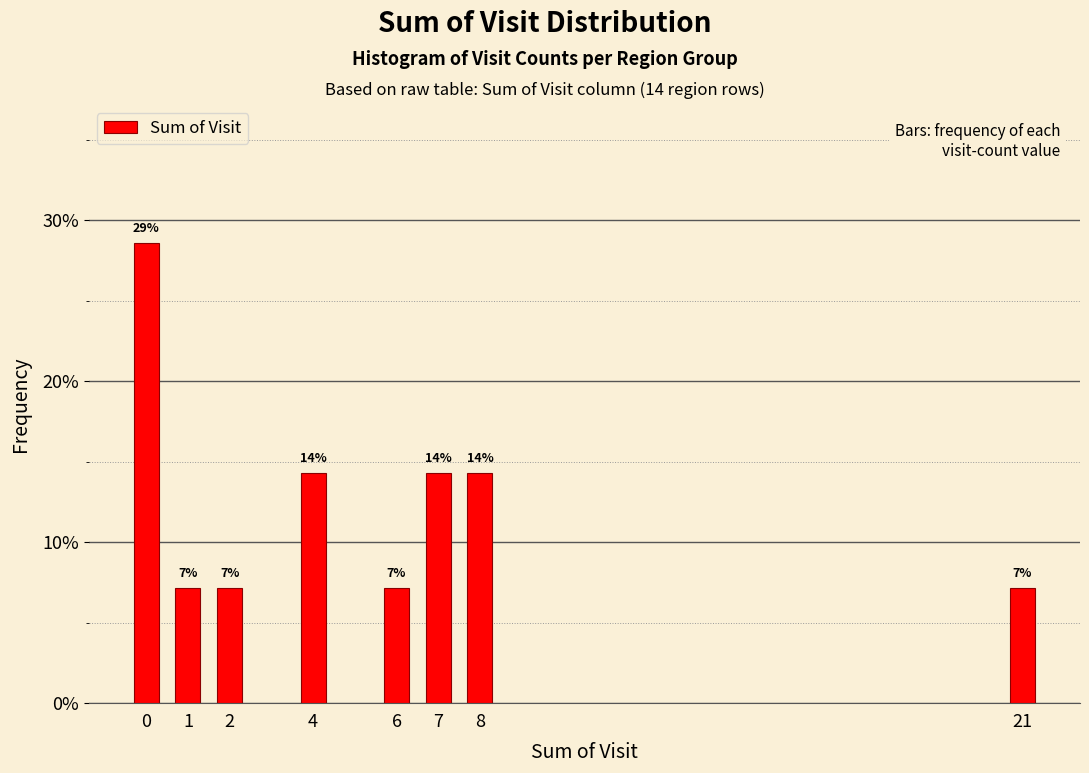

Does the chart contain any negative values?

No